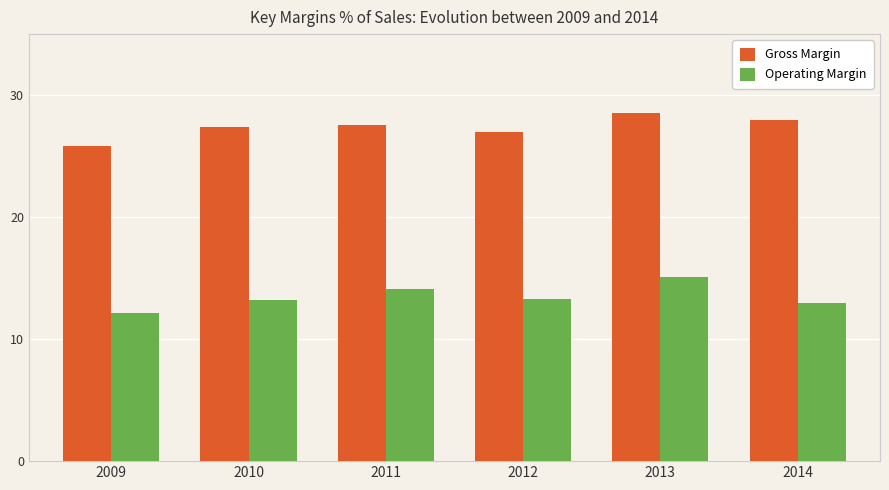

Is it true that Operating Margin equals 22.0 at 2014?

False